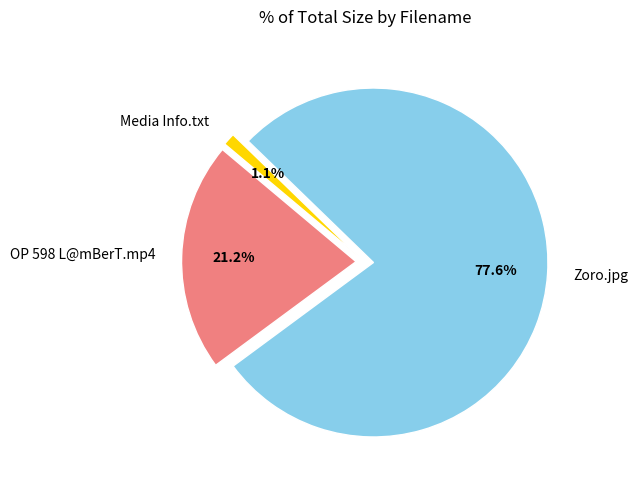

Rank the categories by value from lowest to highest.

Media Info.txt, OP 598 L@mBerT.mp4, Zoro.jpg